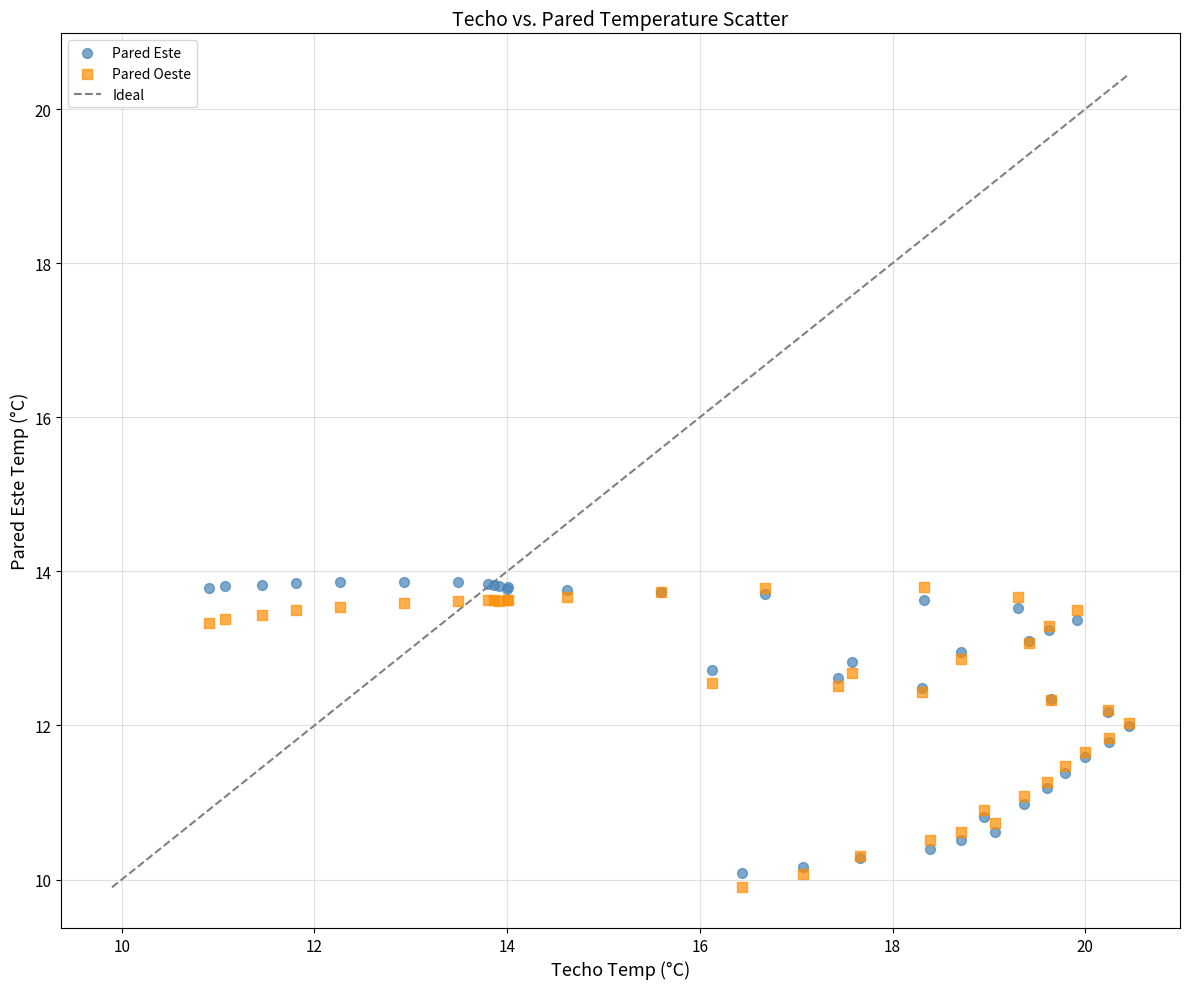

What is the X range (max minus min) for the scatter plot?

9.6